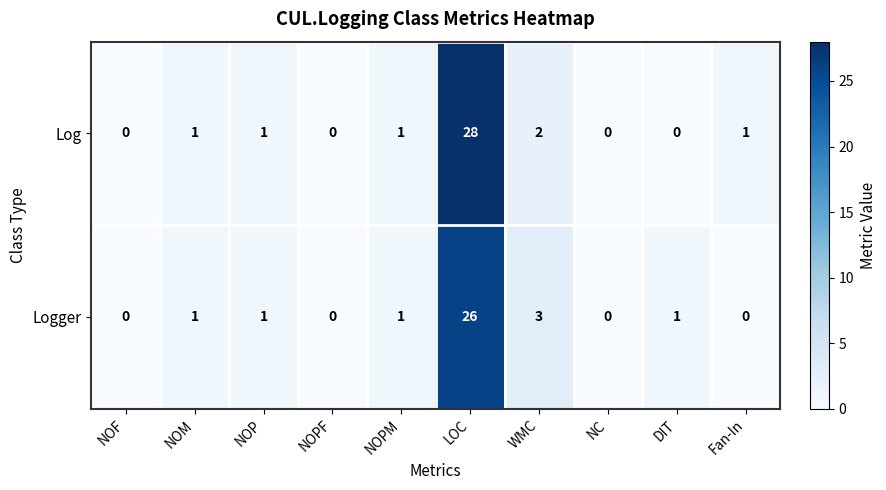

Reading left to right, what are all the values shown in this chart?

Log: NOF=0	NOM=1	NOP=1	NOPF=0	NOPM=1	LOC=28	WMC=2	NC=0	DIT=0	Fan-In=1
Logger: NOF=0	NOM=1	NOP=1	NOPF=0	NOPM=1	LOC=26	WMC=3	NC=0	DIT=1	Fan-In=0